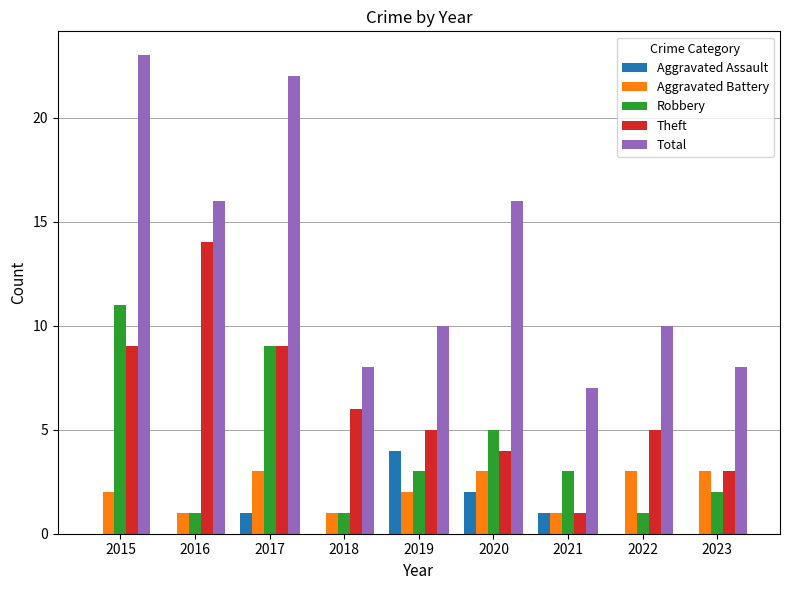

How many categories are shown in the chart?

9